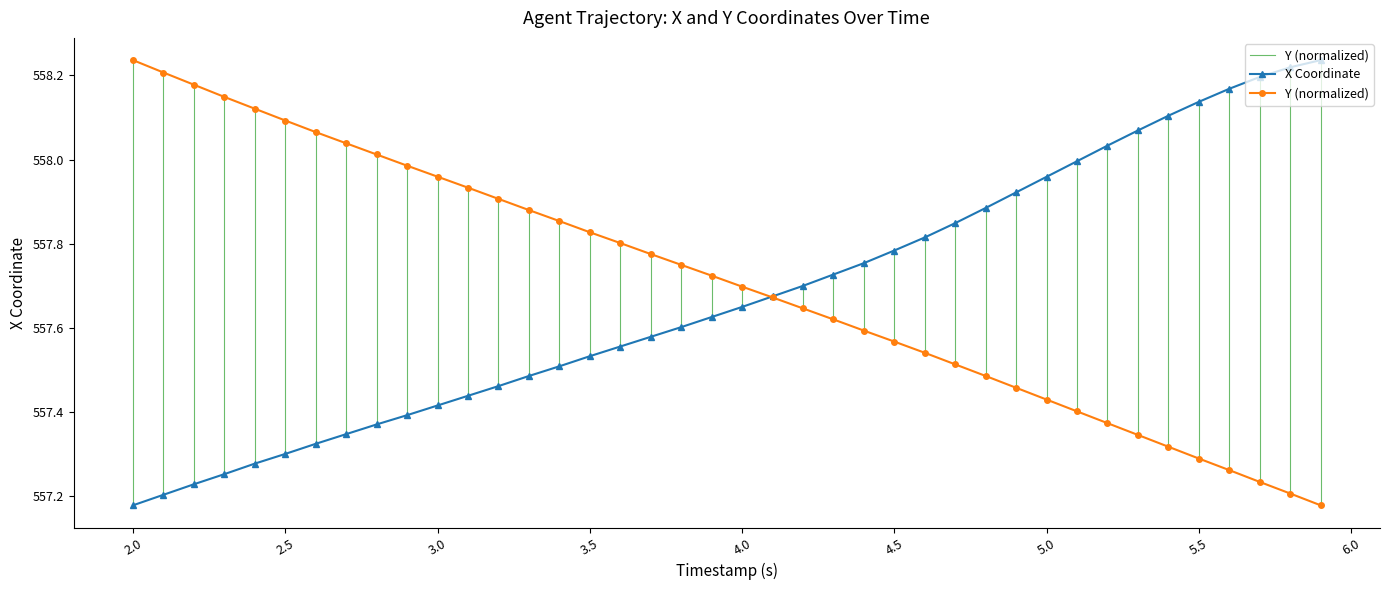

What is the difference between the maximum and minimum values in the Y (normalized) series?

1.1